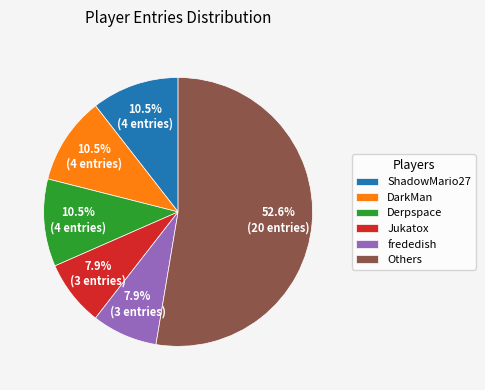

What portion of the pie excludes ShadowMario27?

89.5%